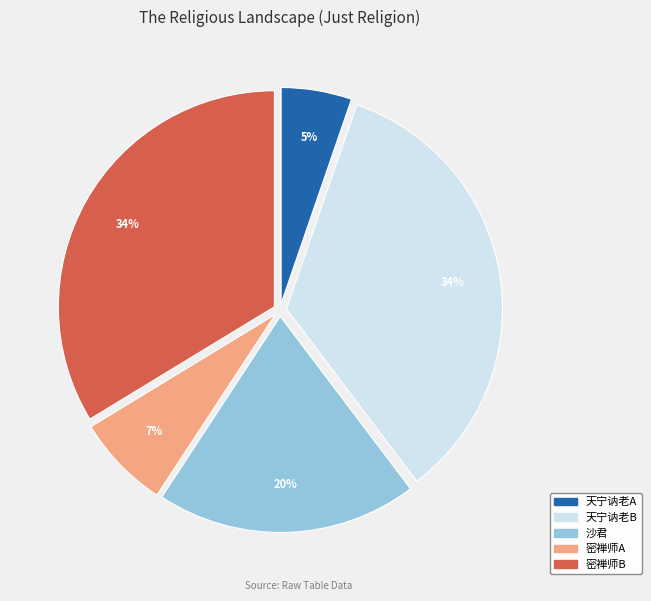

Is there a majority slice in this chart?

No